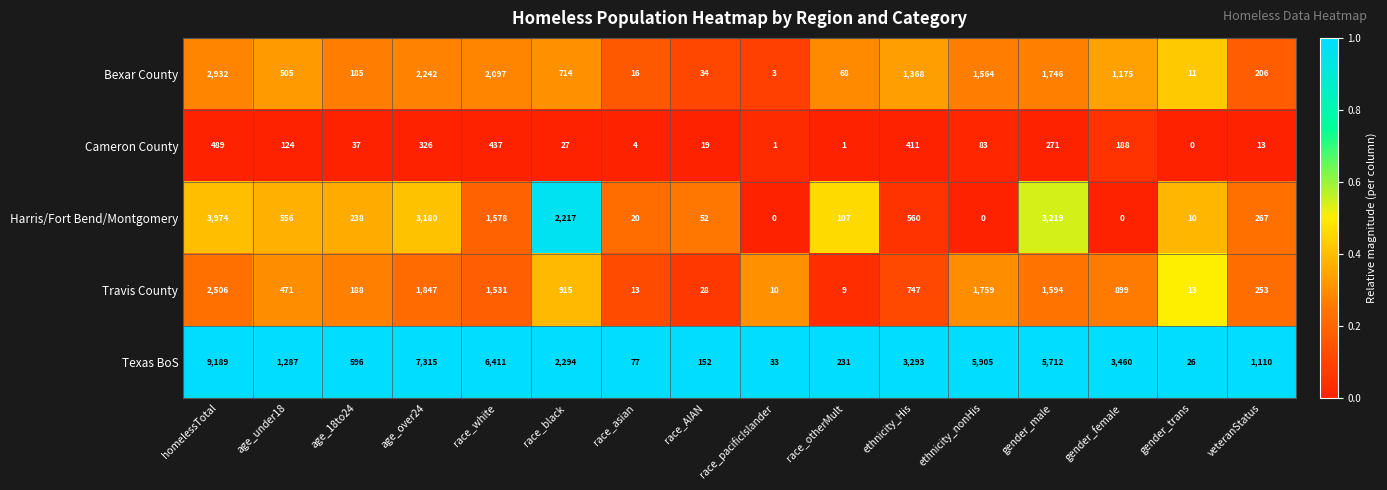

At how many categories does at least one series exceed 4406?

5